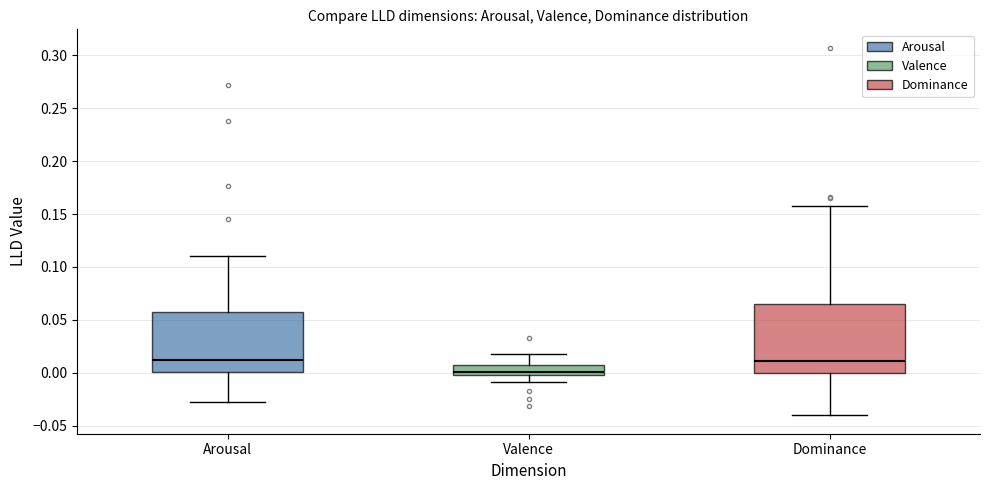

Reading left to right, transcribe this box plot: for each box, give where its median line is, the range the box spans, and where its two whiskers end, as read against the y-axis. The values are not printed on the chart, so give them approximately, as read against the axis.

Arousal: median 0.010, box 0.000 to 0.060, whiskers -0.030 to 0.110
Valence: median 0.000 (just above the box's lower edge), box 0.000 to 0.005, whiskers -0.010 to 0.020
Dominance: median 0.010, box 0.000 to 0.065, whiskers -0.040 to 0.160